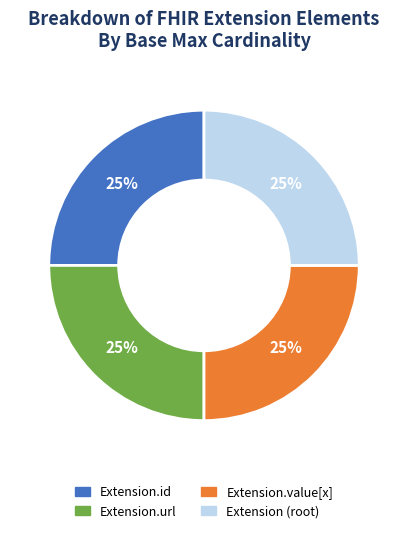

To the nearest percent, what is the combined percentage of Extension.id and Extension (root)?

50%